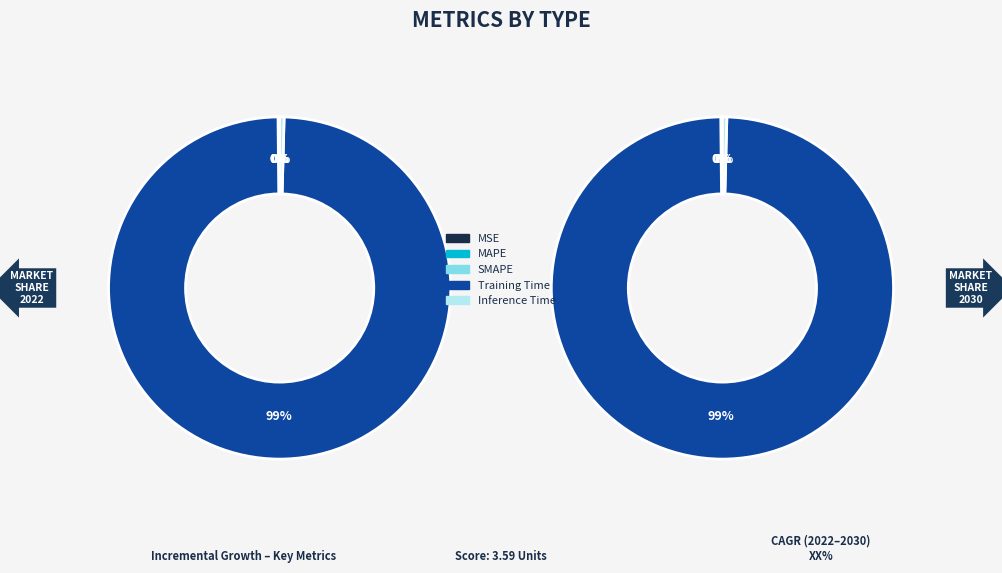

What is the change in value from Training Time to Inference Time?

-3.6